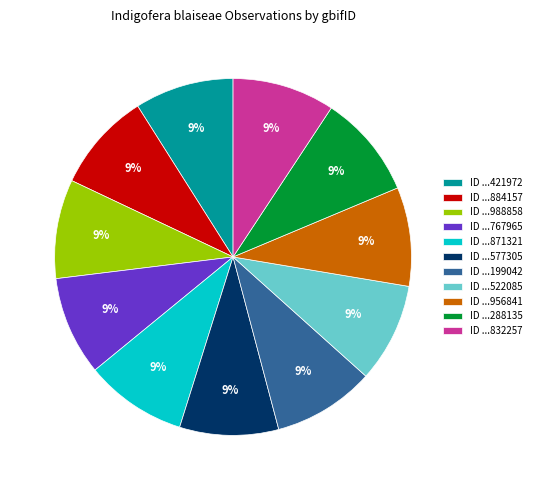

To the nearest percent, what portion does ID ...199042 represent?

9%